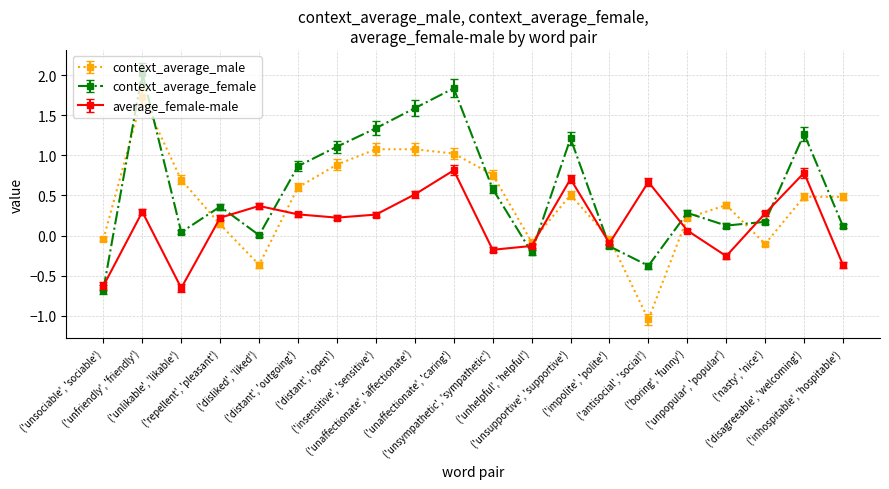

What is the difference between the second highest and second lowest values in the context_average_male series?

1.4